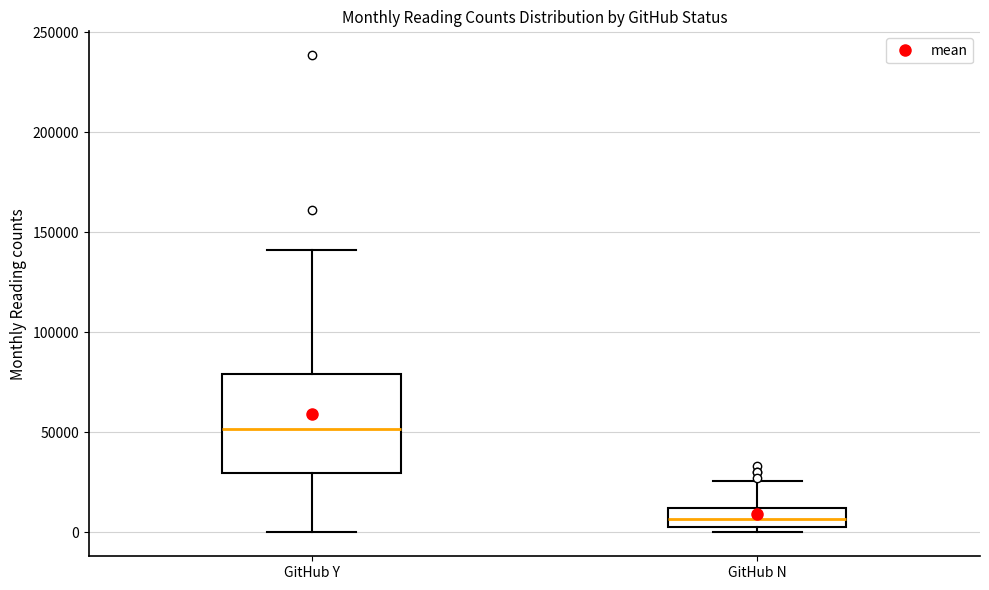

Where does the median line of the box for GitHub Y sit on the y-axis? The values are not printed on the chart, so give them approximately, as read against the axis.

50000